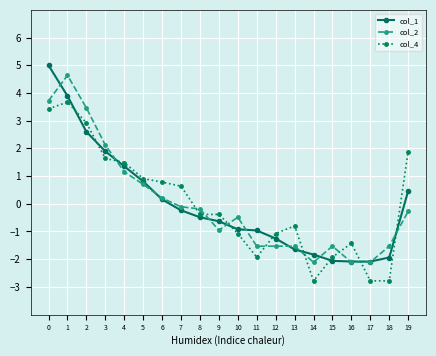

What is the minimum value shown in the chart?

-2.8